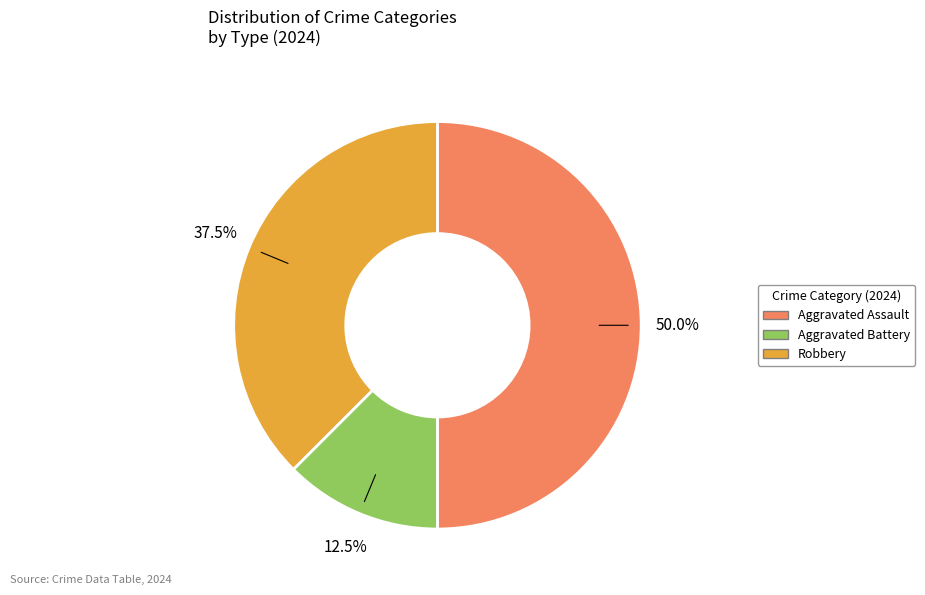

Combined, what portion of the pie is Aggravated Assault and Robbery?

87.5%